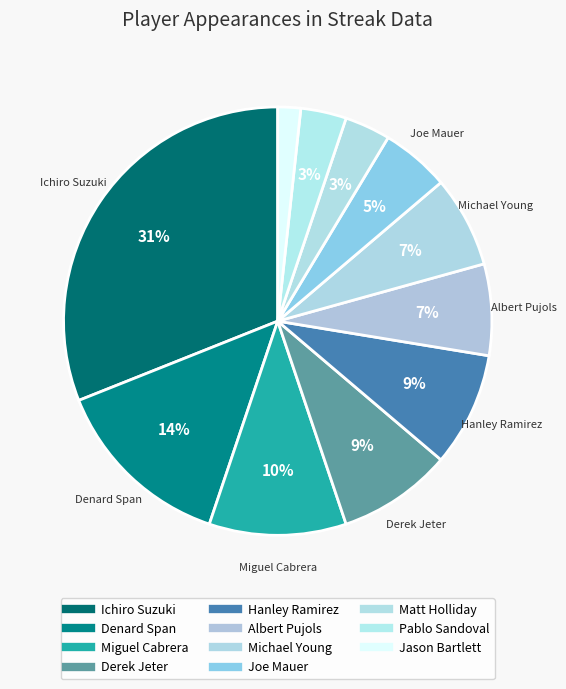

Which slice is the largest?

Ichiro Suzuki